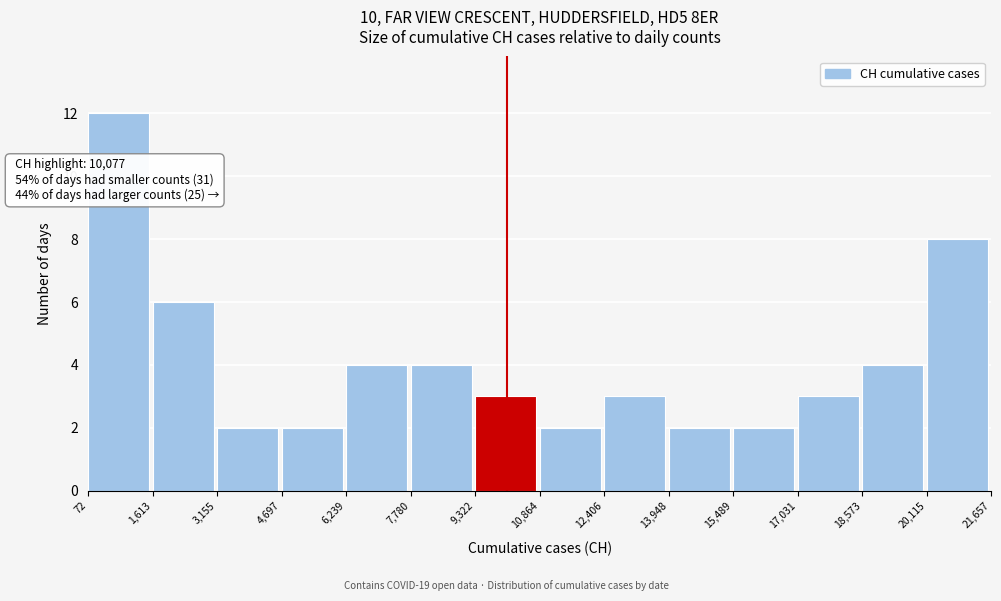

Which range on the x-axis has the tallest bar?

72 to 1,613